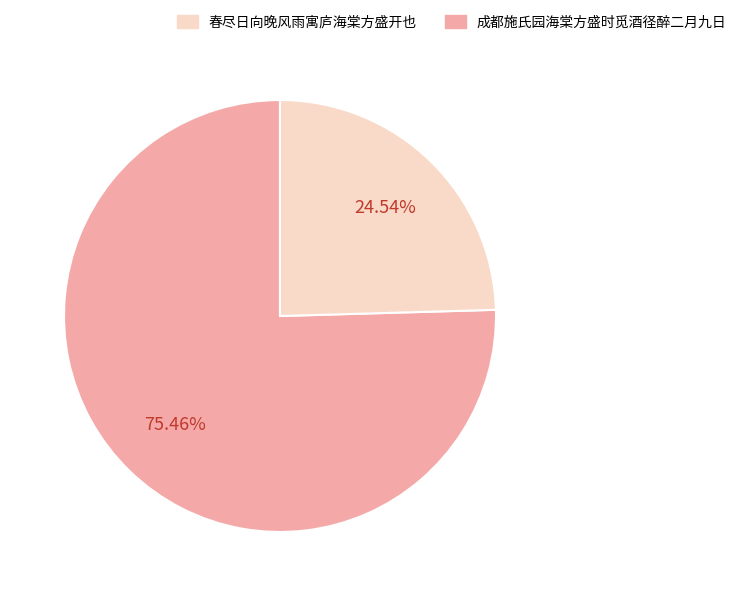

Is there a majority slice in this chart?

Yes